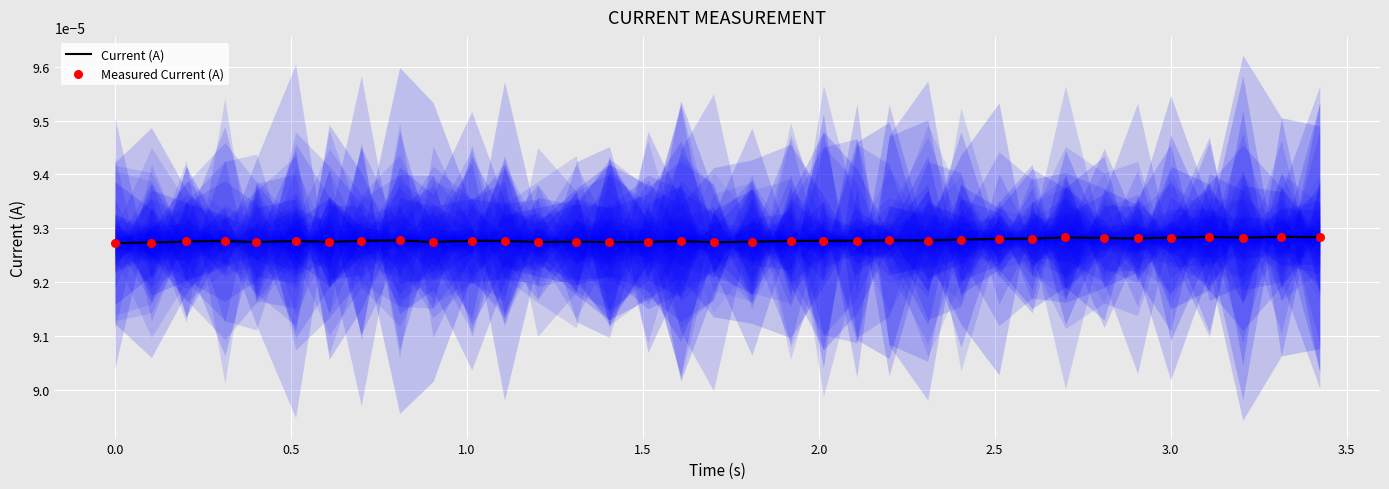

Which series has the largest Y range (max minus min)?

Current (A)